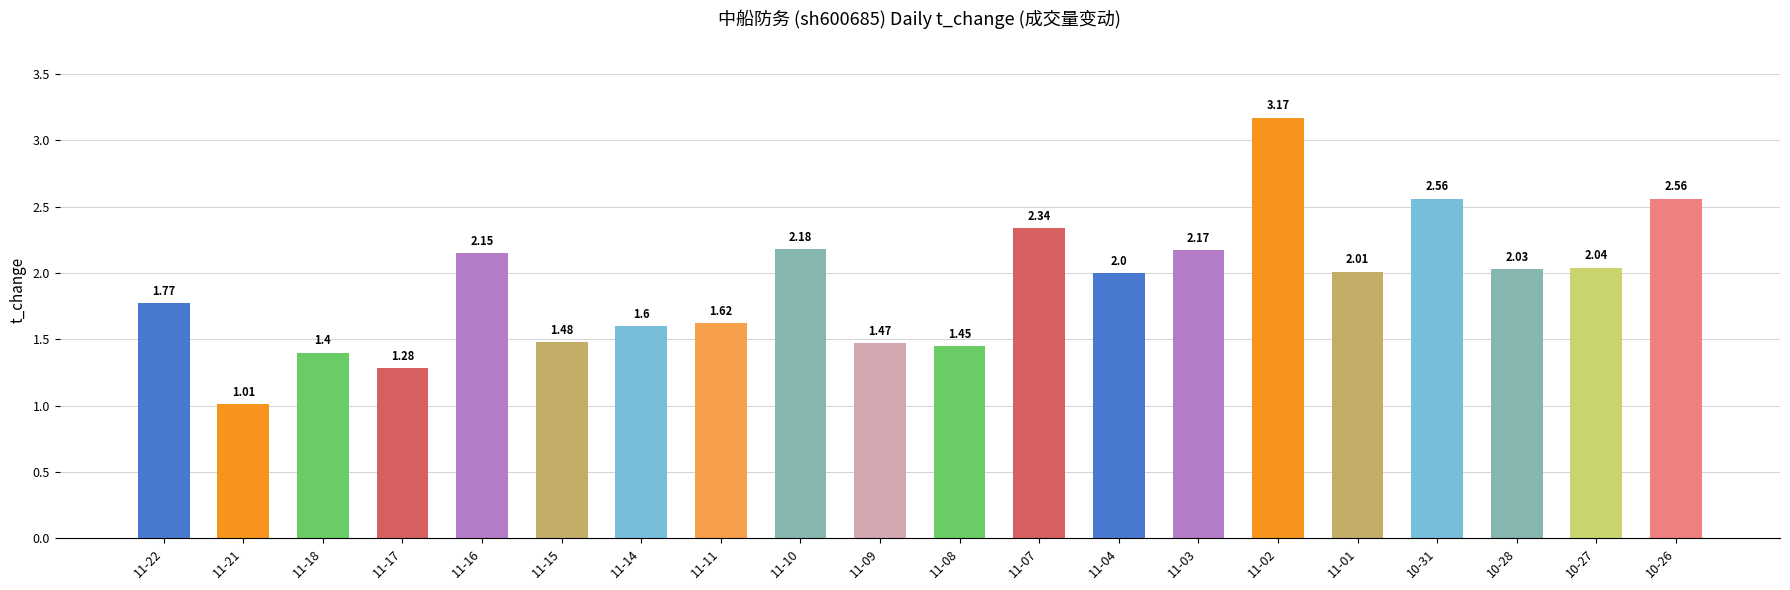

What value does the data have at 11-11?

1.6